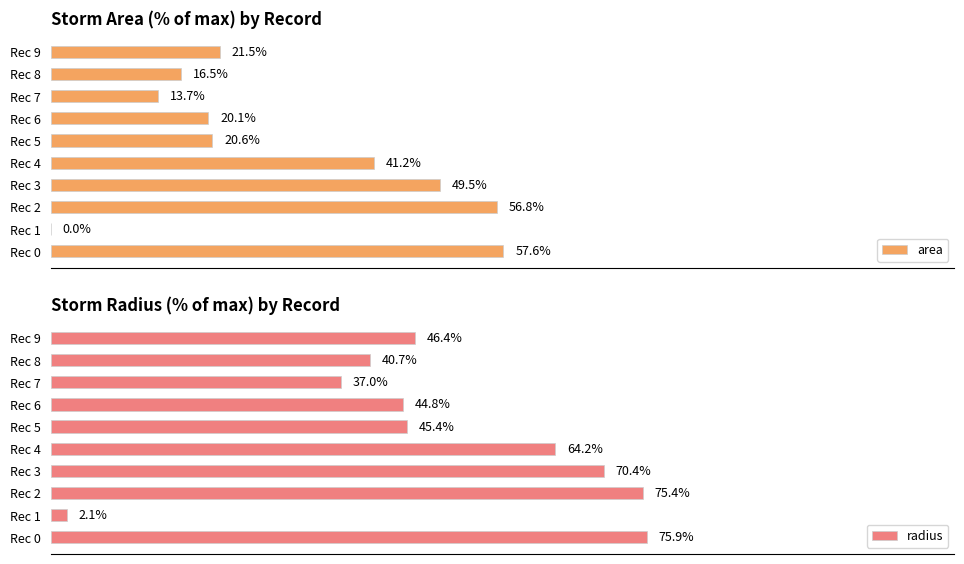

How many bars are there in each group?

2